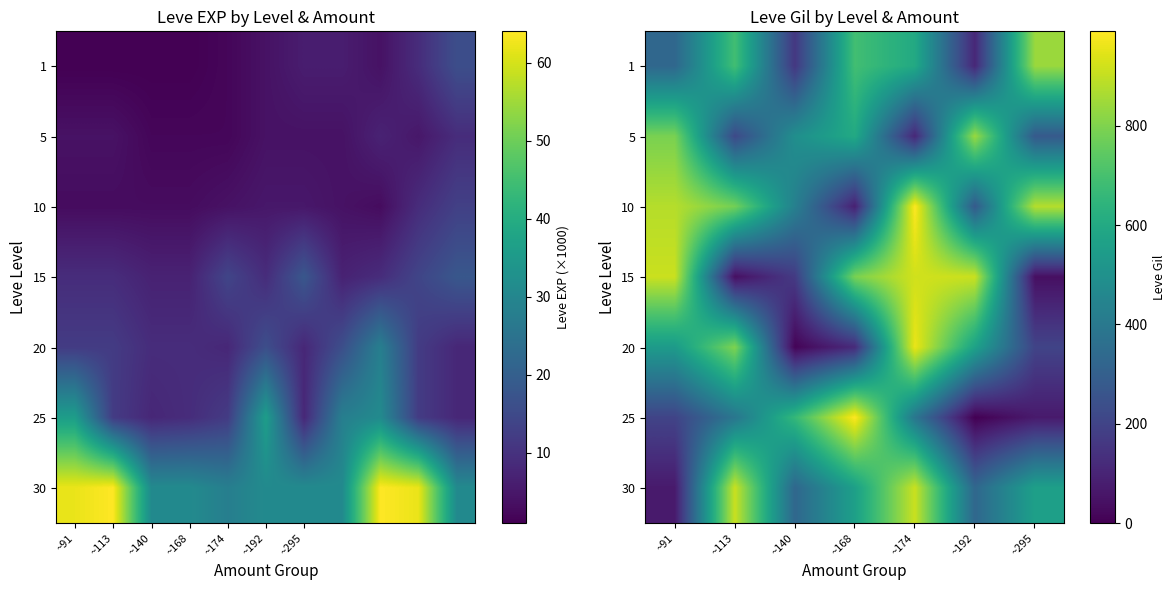

What is the maximum value shown in the chart?

990